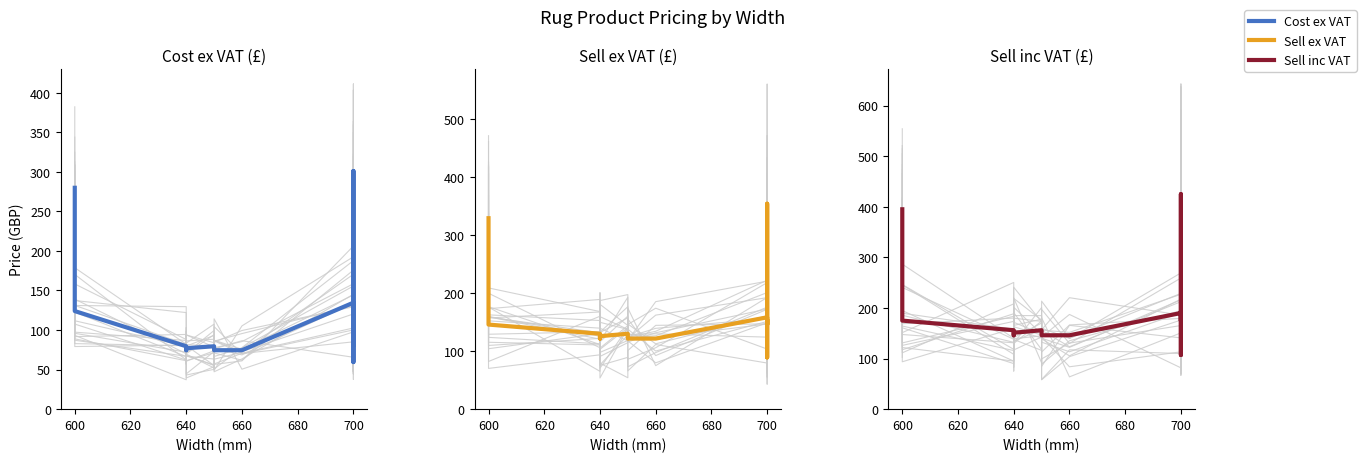

Rank the series at 700 from lowest to highest value.

Cost ex VAT, Sell ex VAT, Sell inc VAT